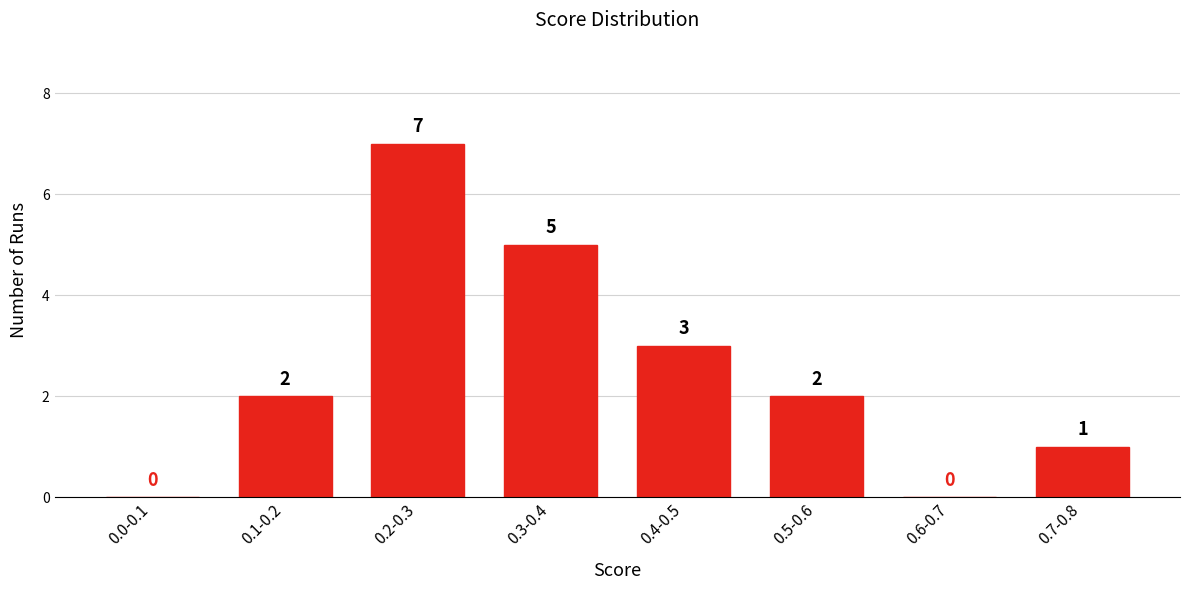

Reading left to right, list all the values displayed in this chart.

0.0-0.1=0	0.1-0.2=2	0.2-0.3=7	0.3-0.4=5	0.4-0.5=3	0.5-0.6=2	0.6-0.7=0	0.7-0.8=1